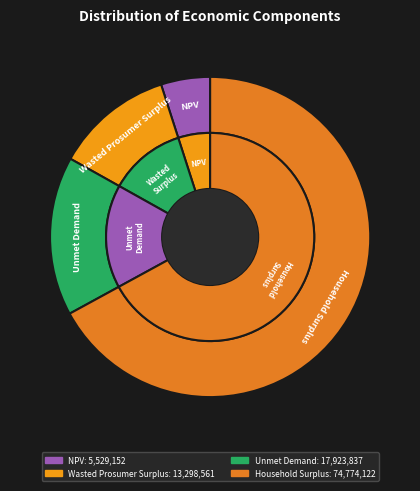

Rank the categories by value from highest to lowest.

Household Surplus, Unmet Demand, Wasted Prosumer Surplus, NPV